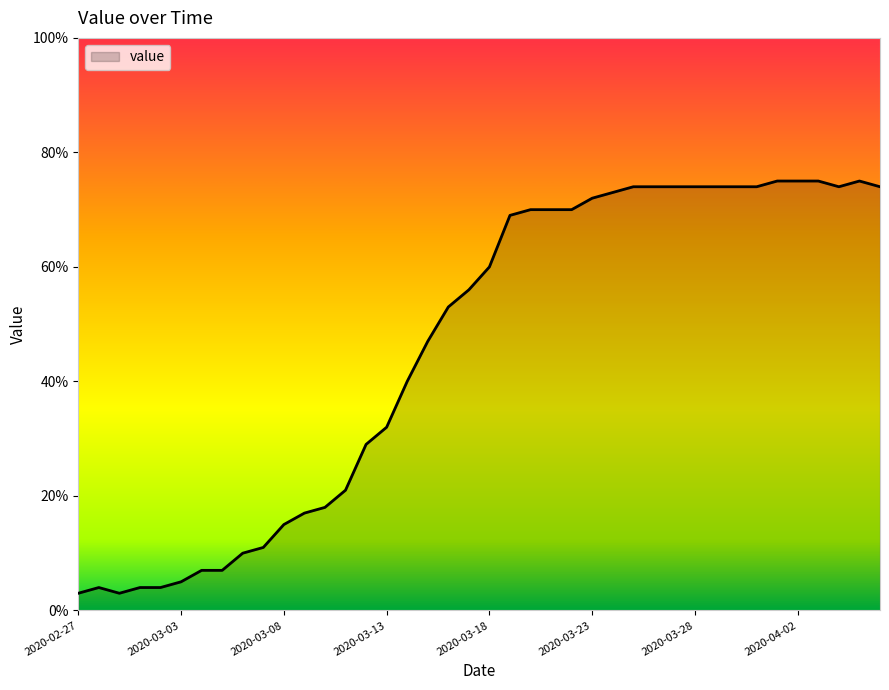

What is the minimum value shown in the chart?

3